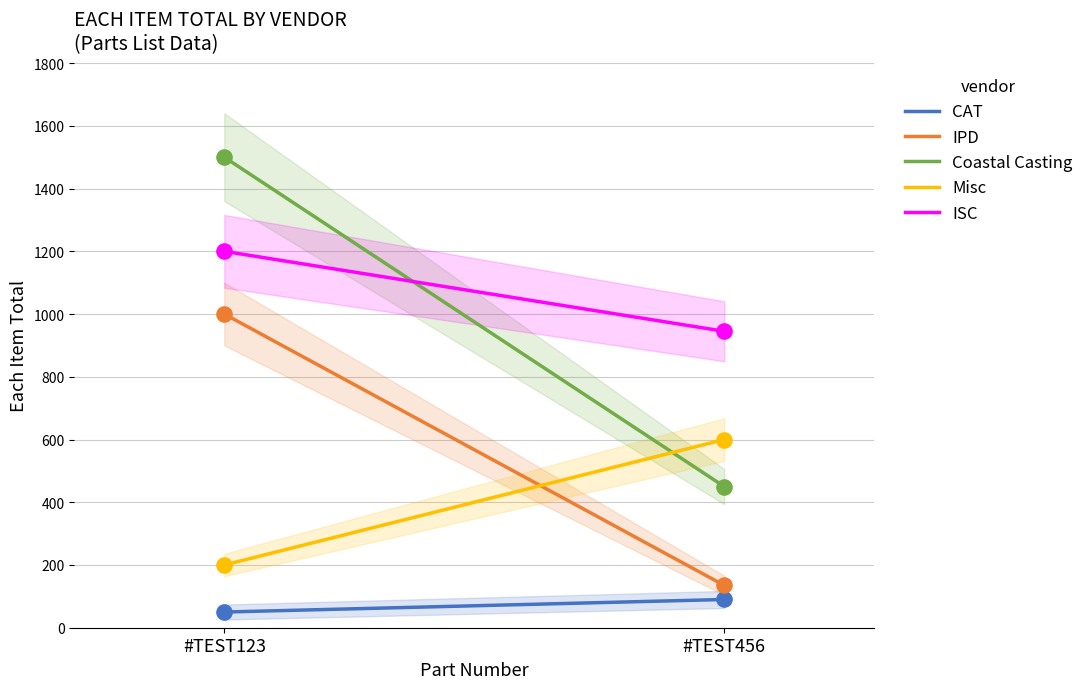

At which category is the sum across all series the highest?

#TEST123